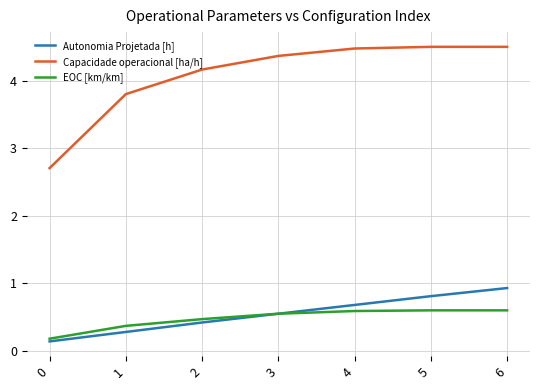

What is the total value across all series at 3?

5.5